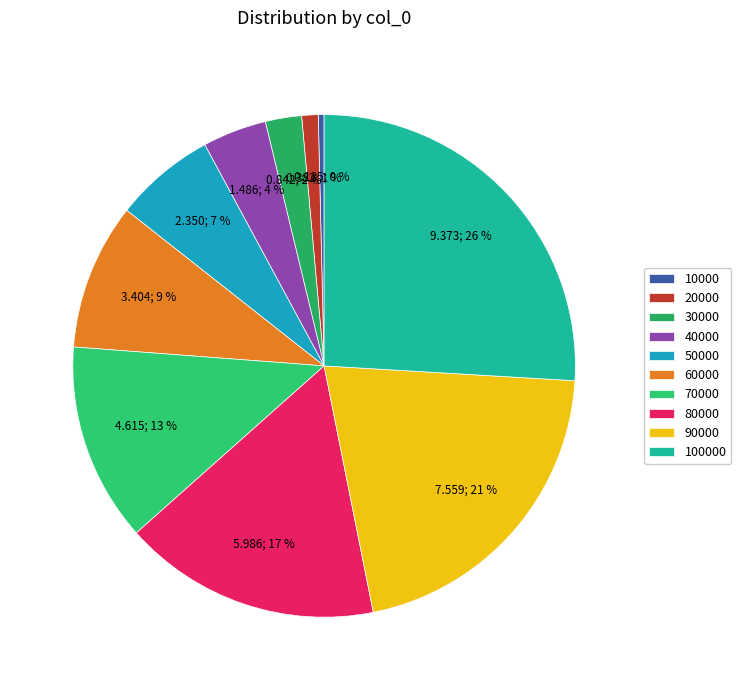

Is it true that 80000 is 17% of the pie?

True